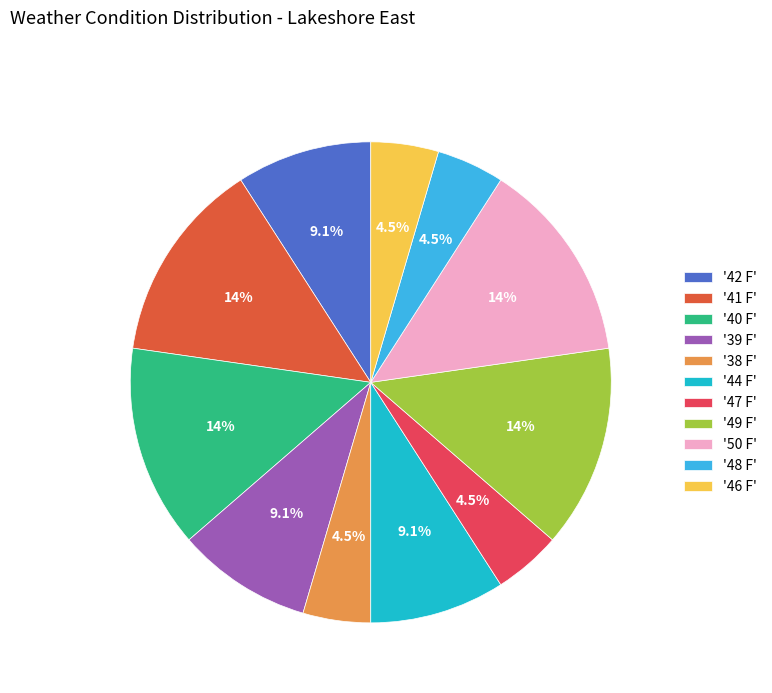

Is there any slice that represents more than half of the pie?

No